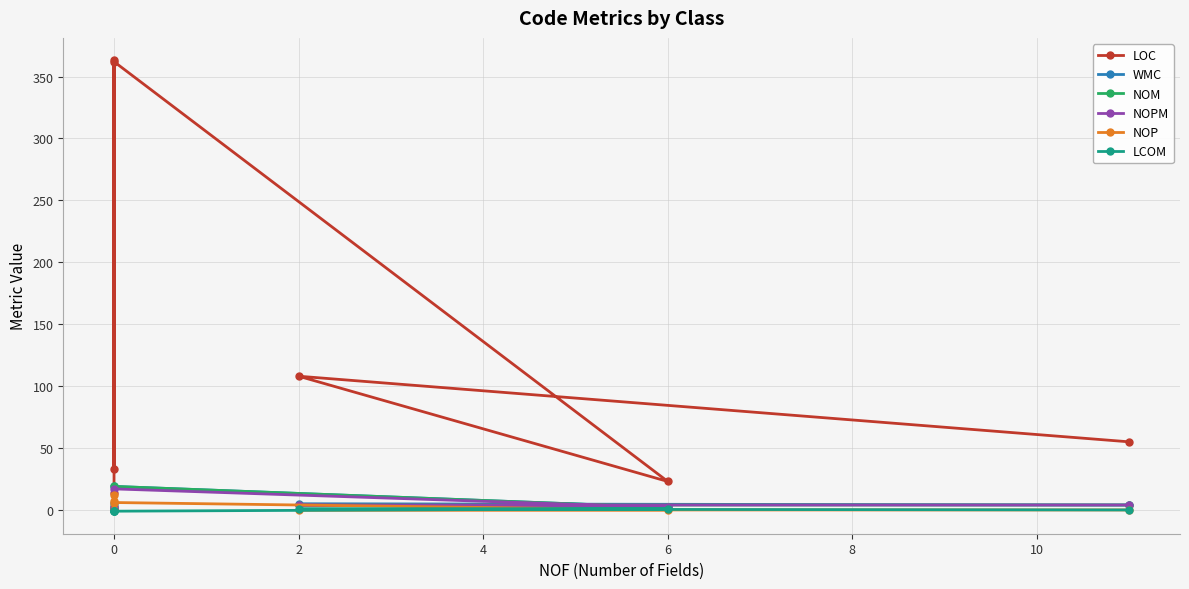

Which series has the largest total across all categories?

LOC